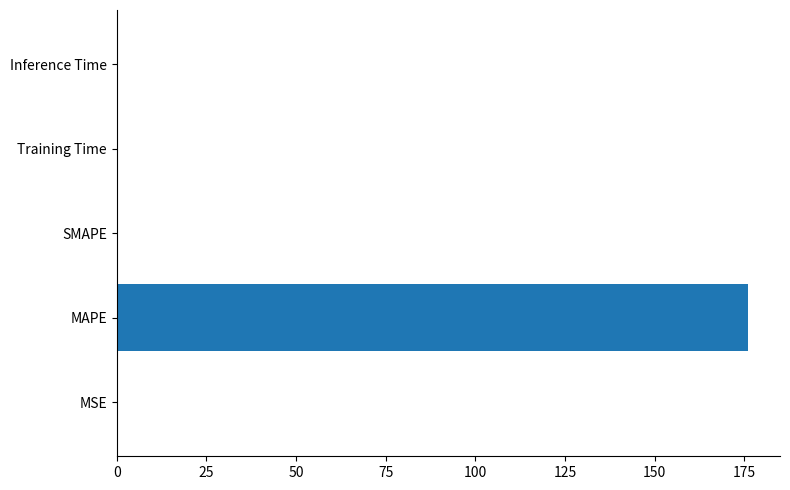

What is the sum of all values?

176.2